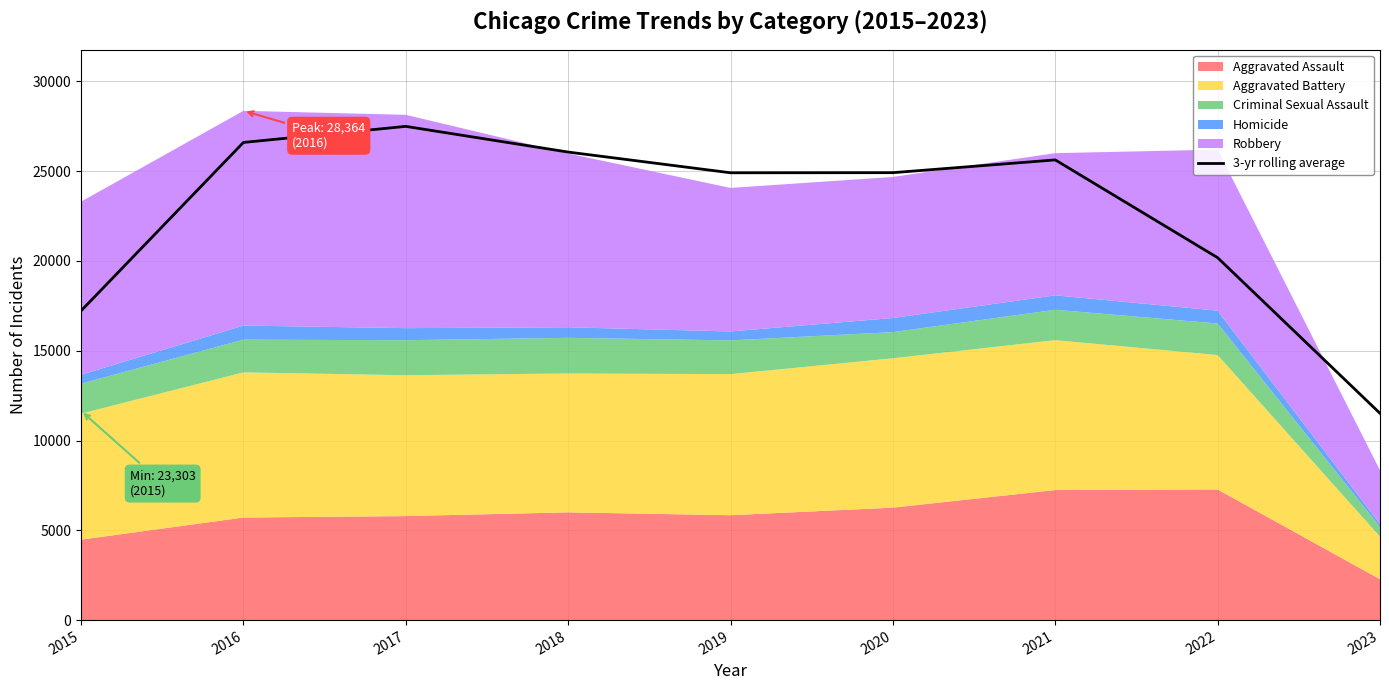

Reading left to right, transcribe all the data shown in this chart.

2015=17222.3	2016=26602.7	2017=27498.0	2018=26066.7	2019=24913.3	2020=24919.0	2021=25630.3	2022=20184.7	2023=11516.0